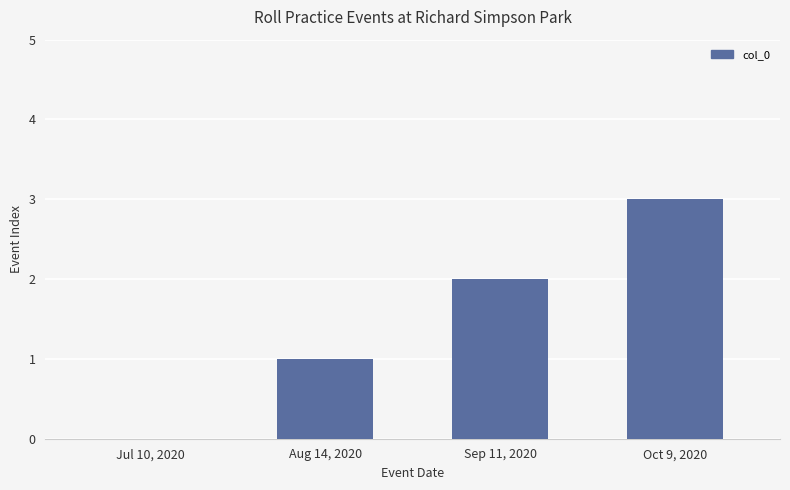

Are the bars horizontal?

No